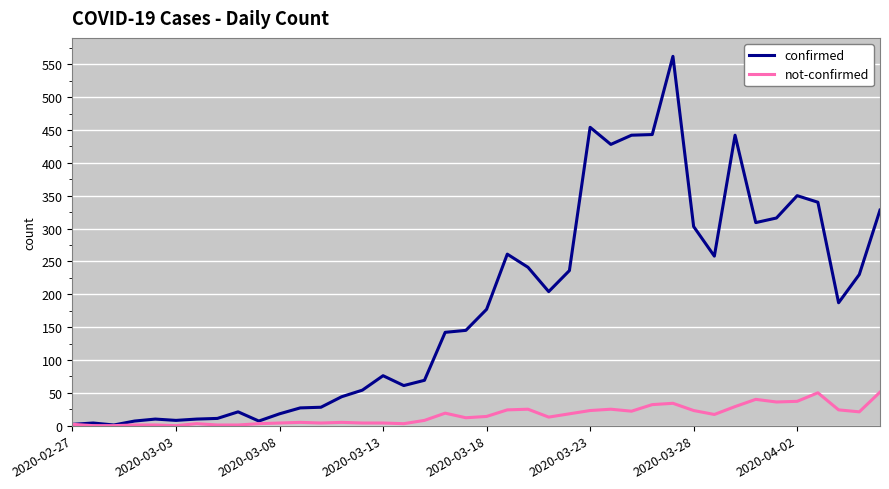

Which series has the largest range (max minus min)?

confirmed